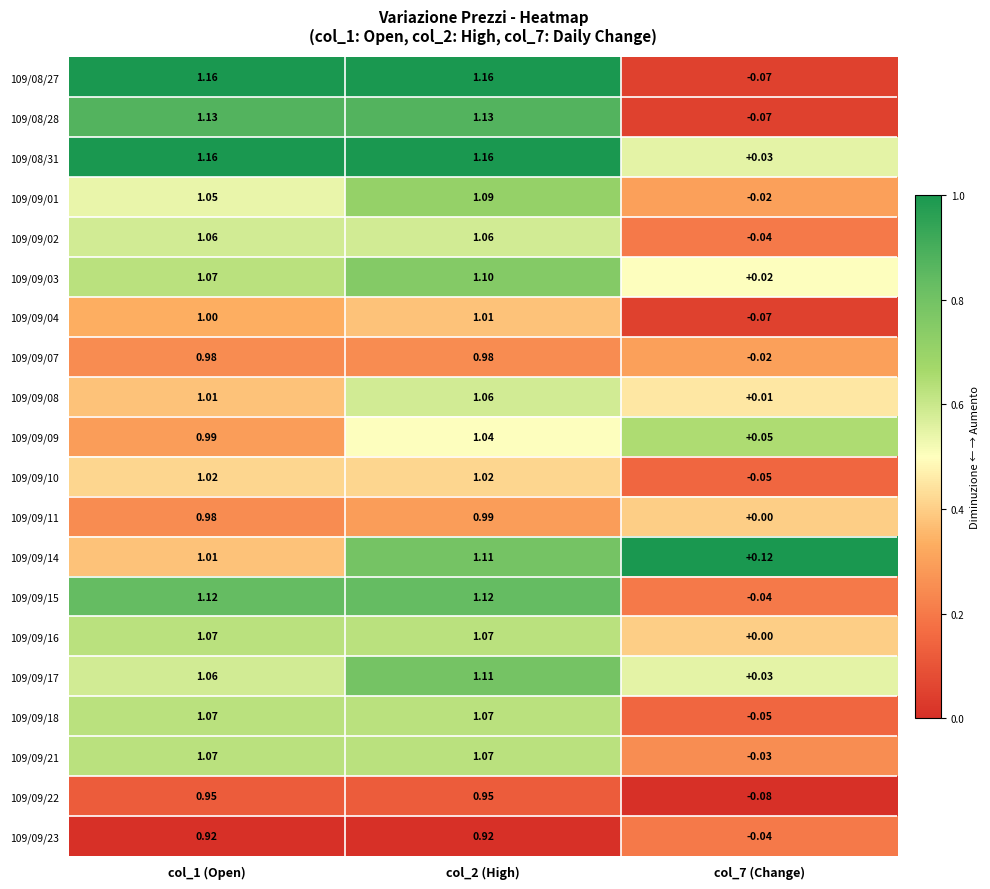

Which label corresponds to the smallest value in the chart?

col_7 (Change)